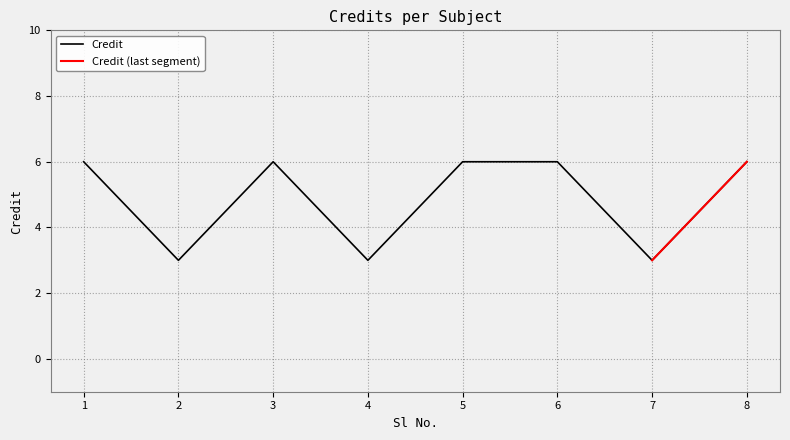

Where is the data nearest to the value 4?

2